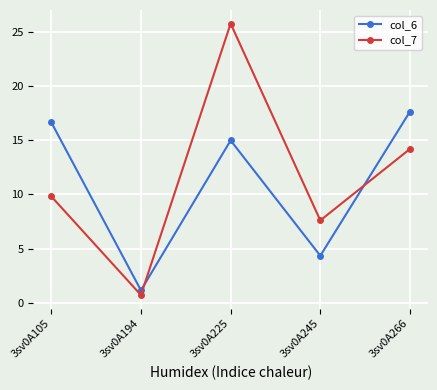

How many values in the col_7 series are below 9?

2